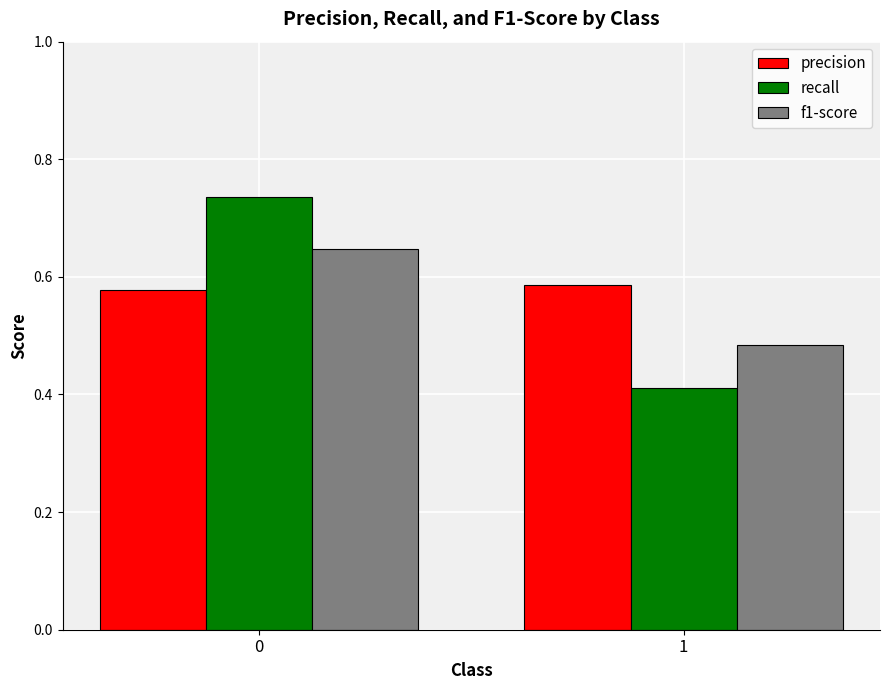

What is the total value across all series at 0?

2.0